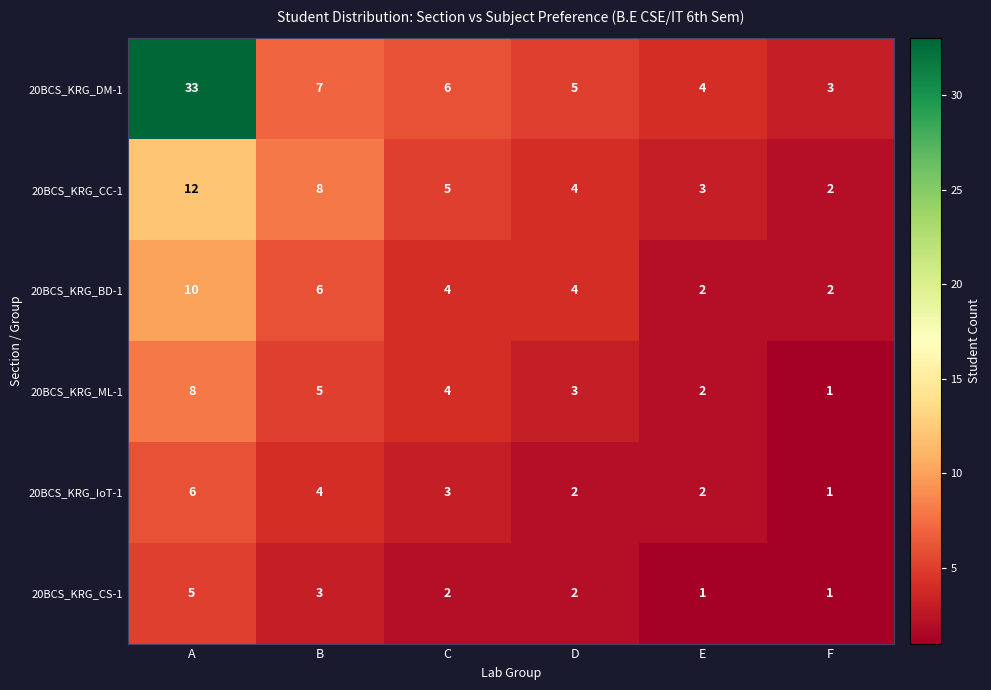

At which category is the sum across all series the highest?

A